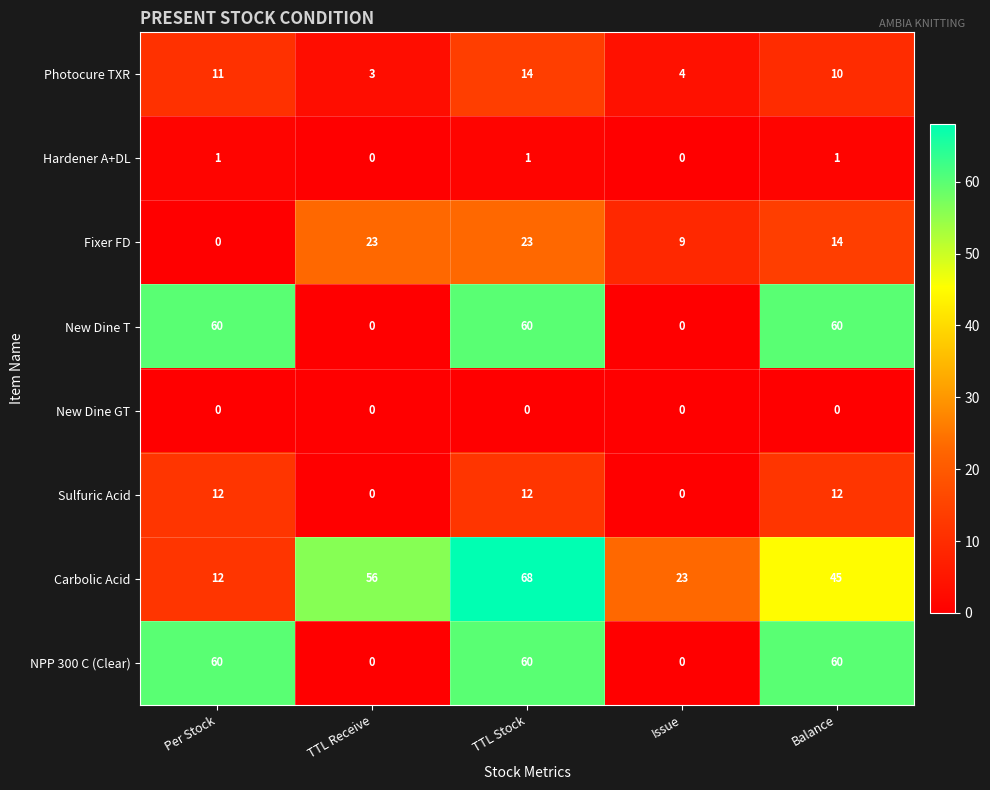

What is the sum of the Carbolic Acid values at Issue and Balance?

68